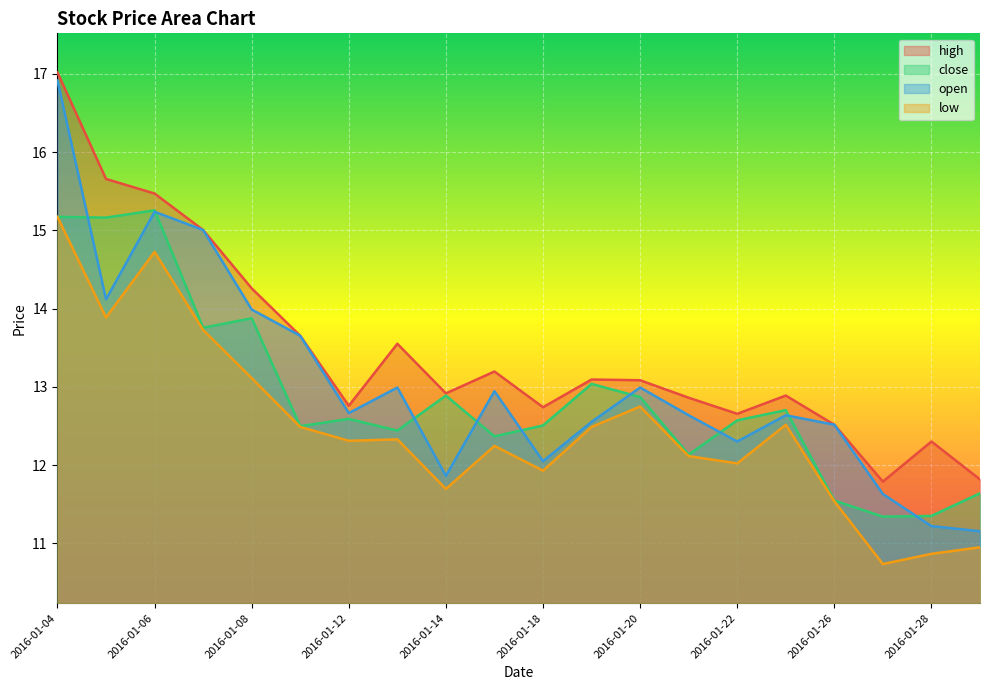

Count the number of data series in this chart.

4